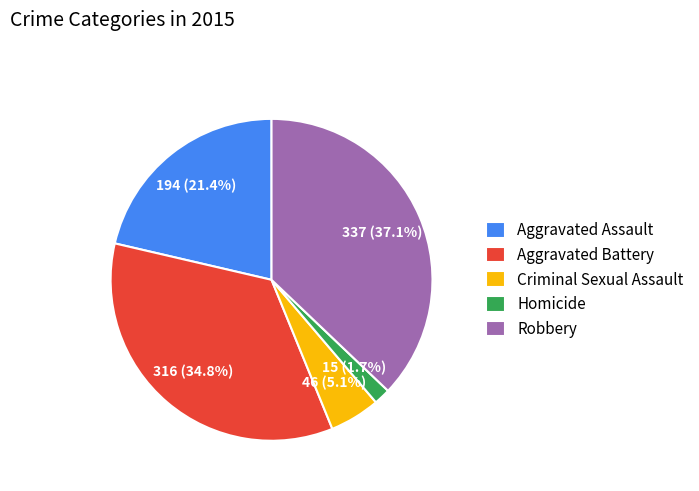

What percentage is the Homicide slice, to the nearest percent?

2%